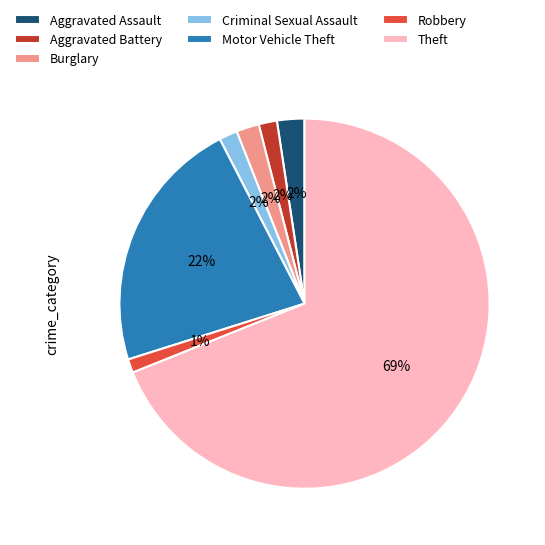

Is the sum of Aggravated Battery and Robbery greater than half?

No